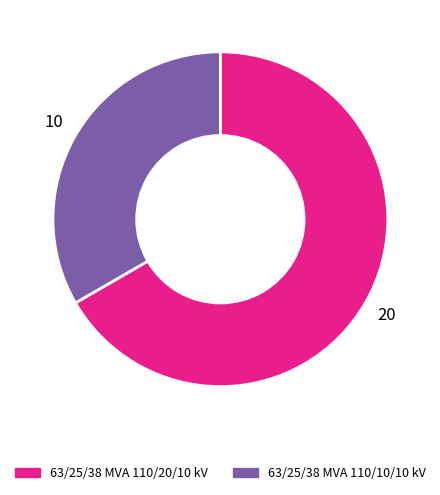

Which slice is the largest?

63/25/38 MVA 110/20/10 kV